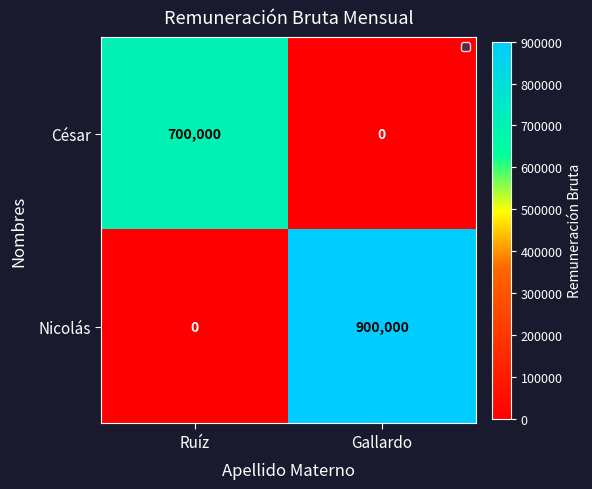

What is the average value of the Nicolás series?

450000